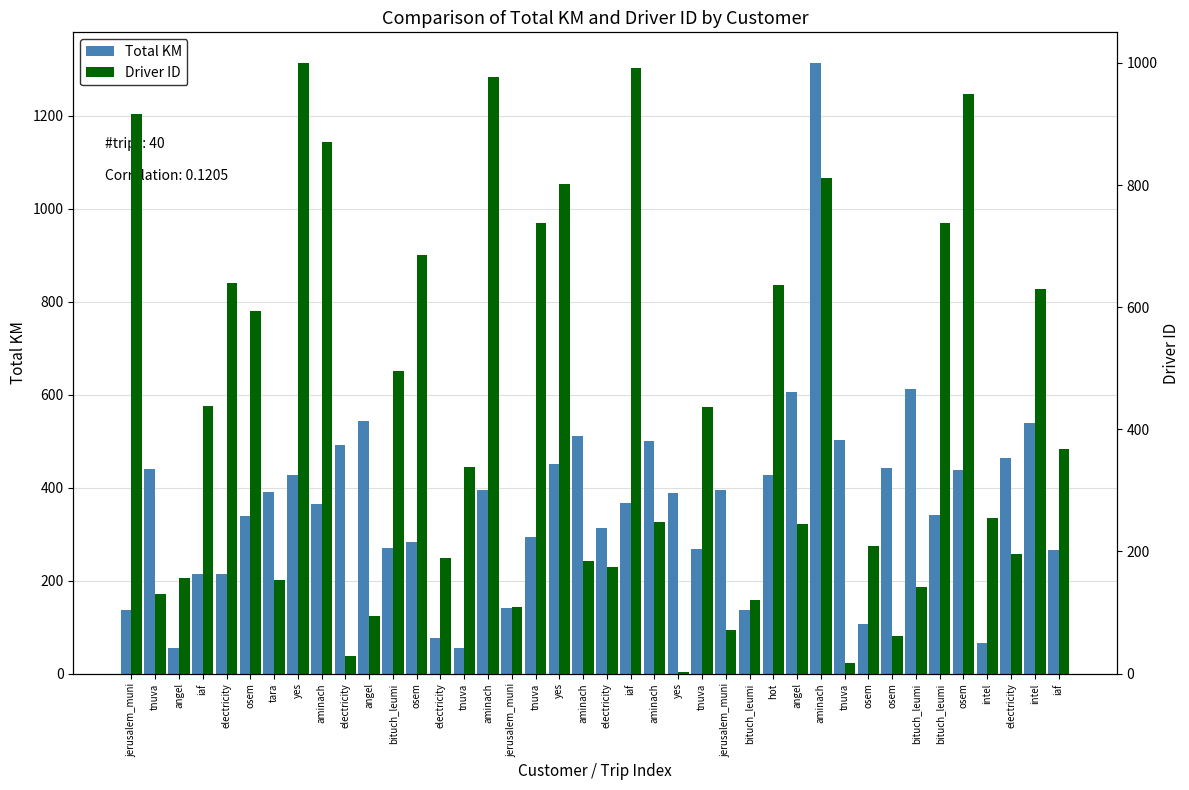

Rank the series by their maximum value, from highest to lowest.

Total KM, Driver ID